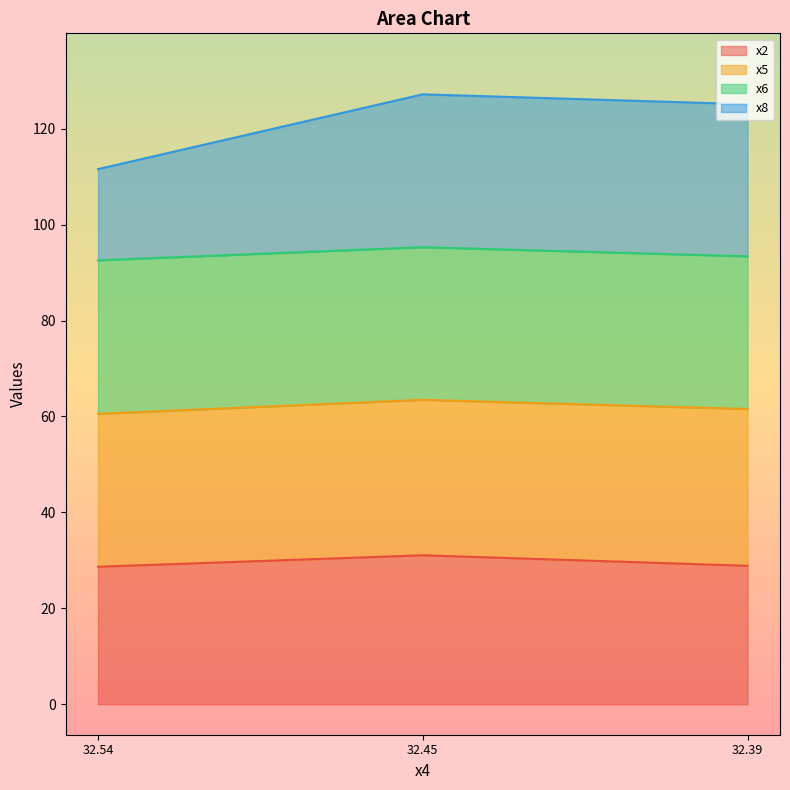

The value of x2 at 32.45 is 31.1. True or false?

True